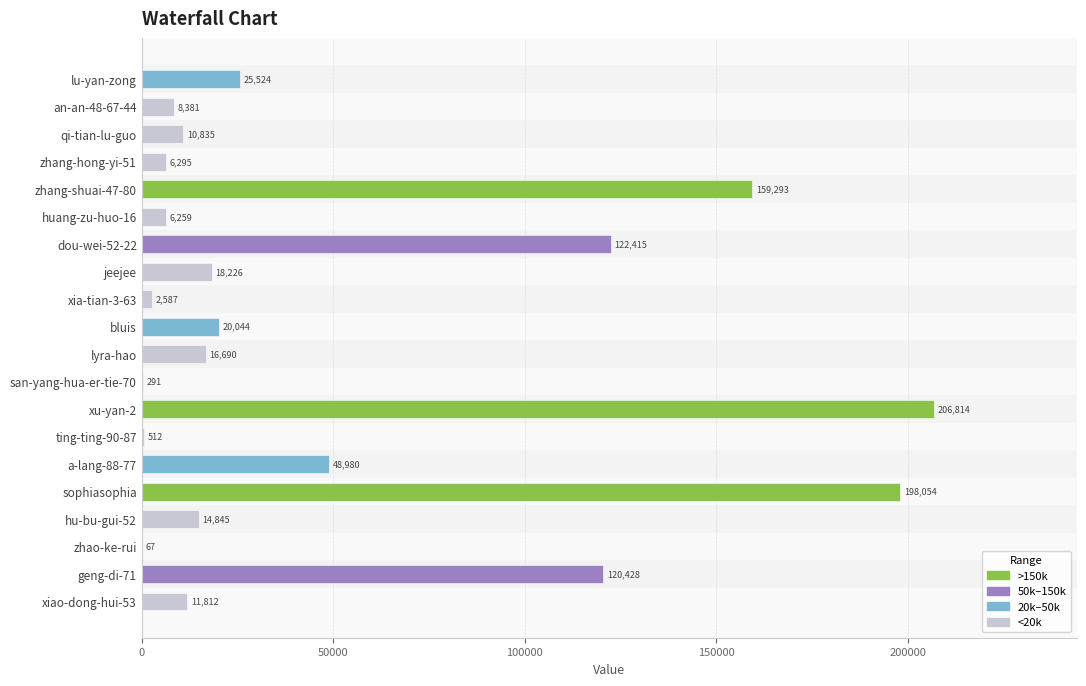

What is the change in value from zhang-shuai-47-80 to zhao-ke-rui?

-159226